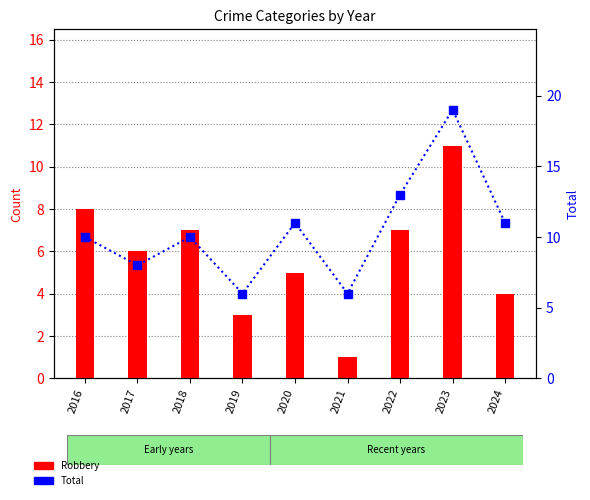

Are the bars grouped side by side (vs. stacked)?

Yes